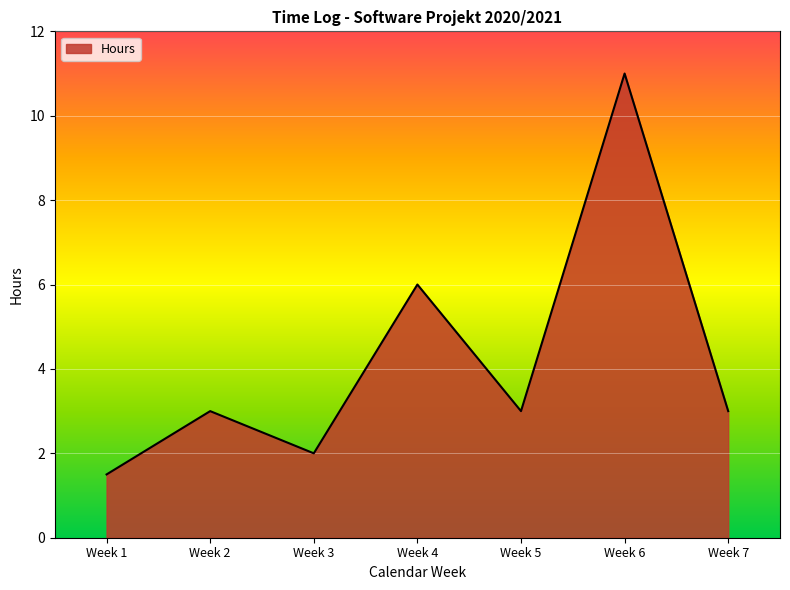

Where is the data nearest to the value 6?

Week 4